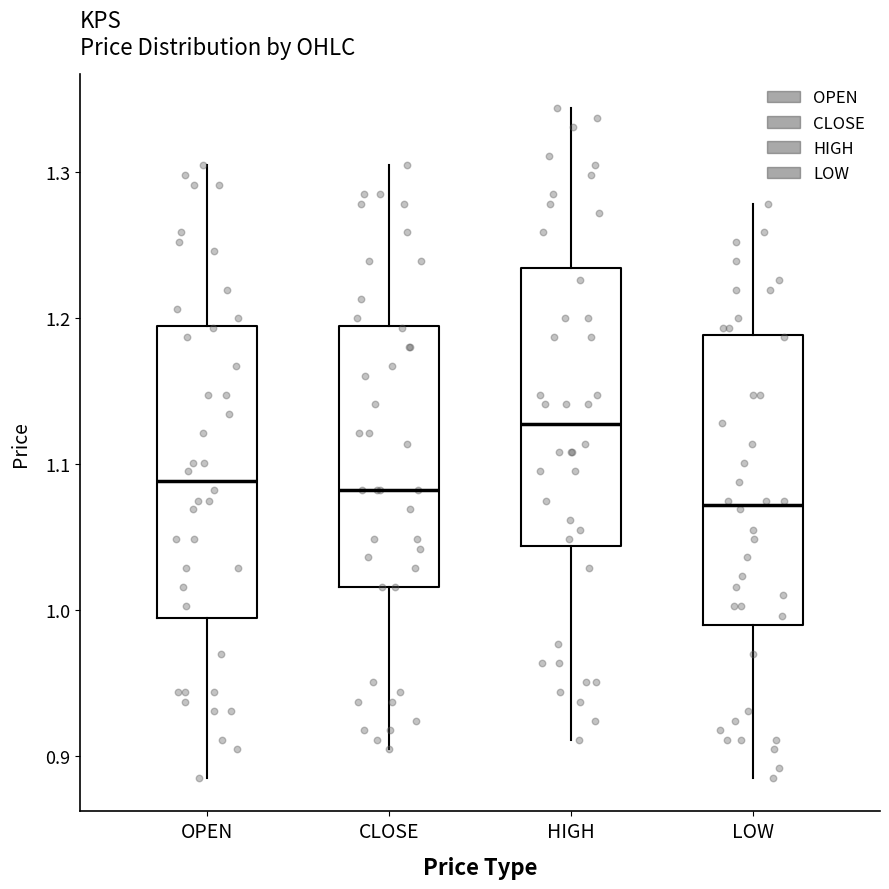

Which box's median line is the lowest?

LOW